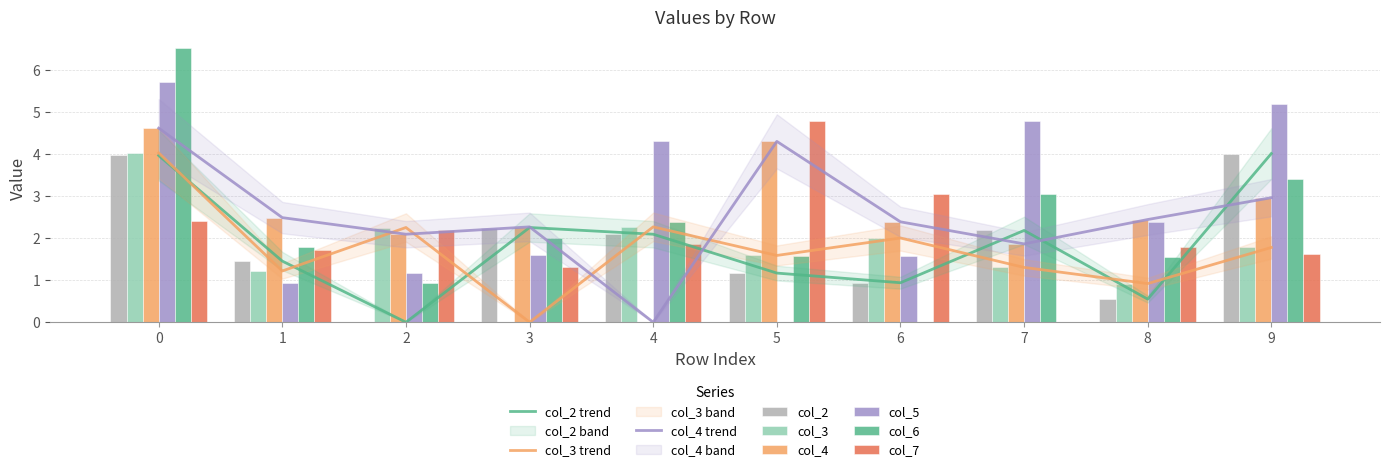

Between 4 and 3, which is larger?

3